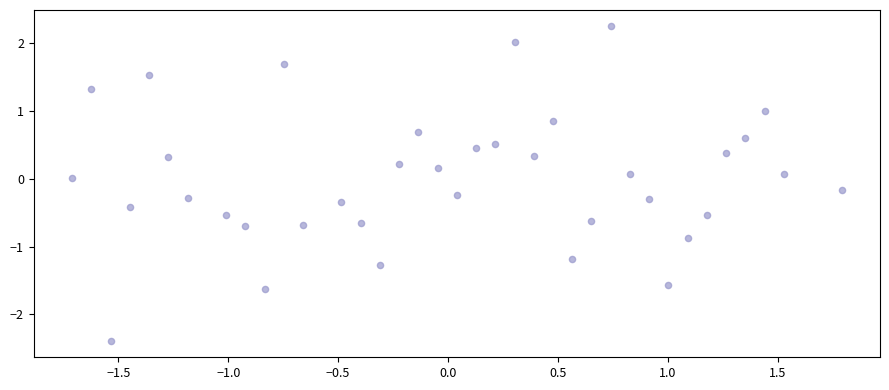

What is the range of Y values (max minus min)?

4.7